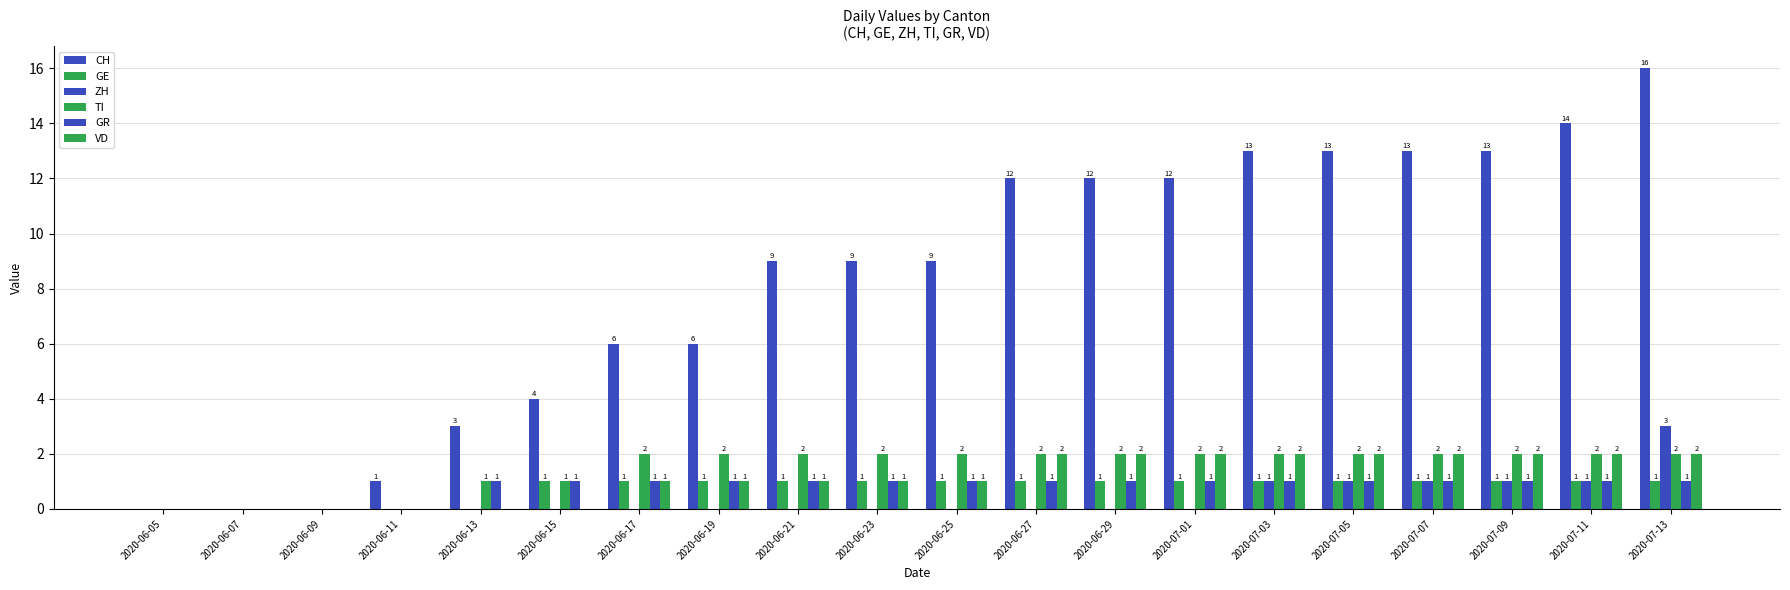

Count the number of categories in the chart.

20